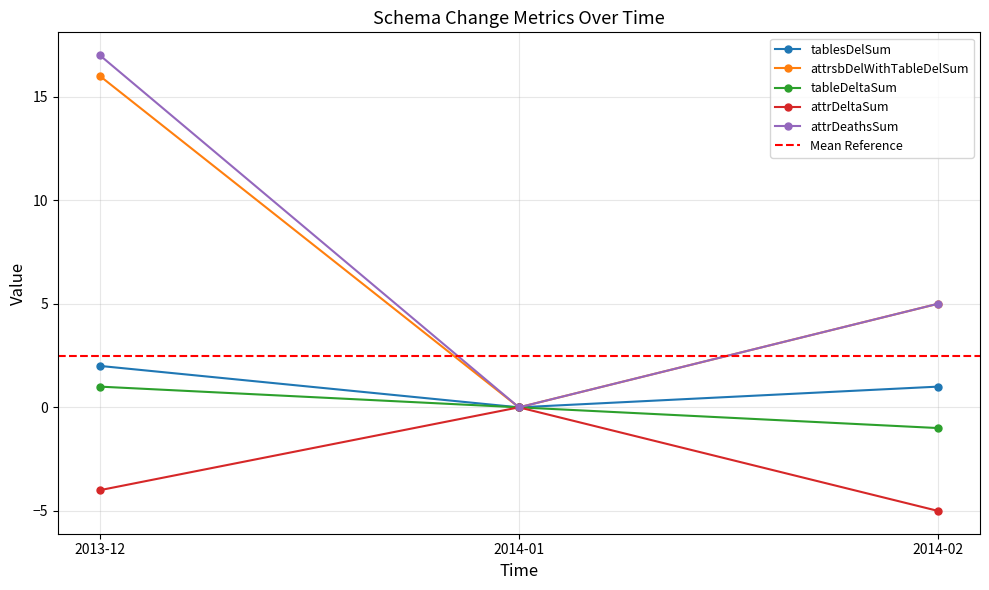

Where does the tablesDelSum series first go above 1?

2013-12